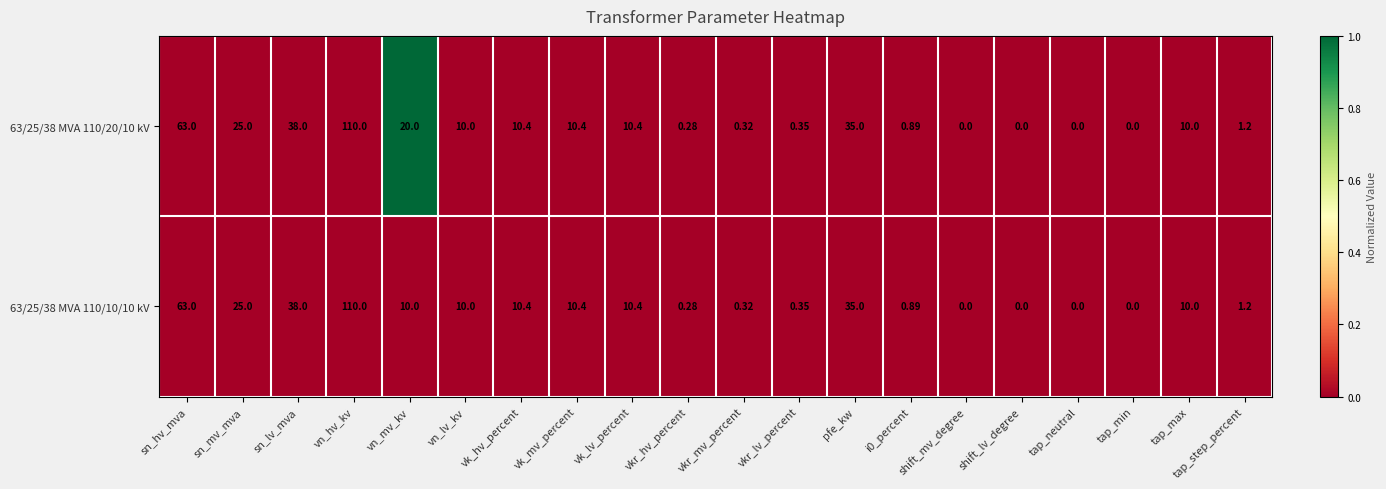

At which label does 63/25/38 MVA 110/10/10 kV first exceed 10?

sn_hv_mva